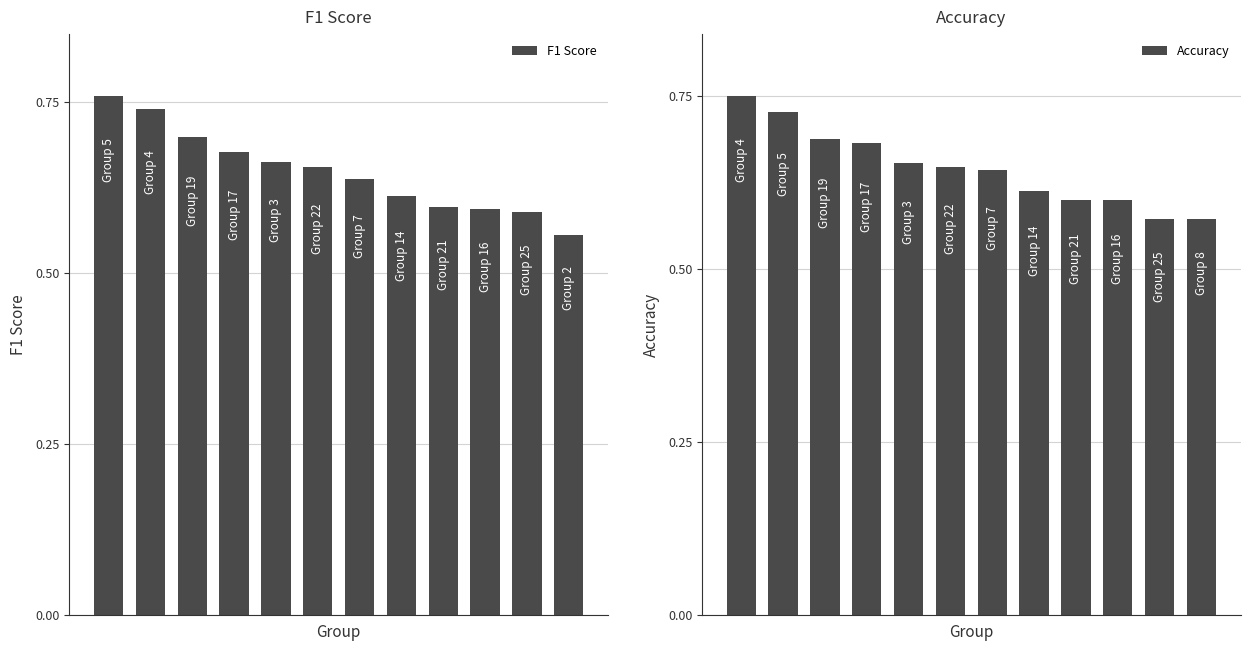

Is the value of F1 Score at 10 greater than the value of Accuracy at 1?

No